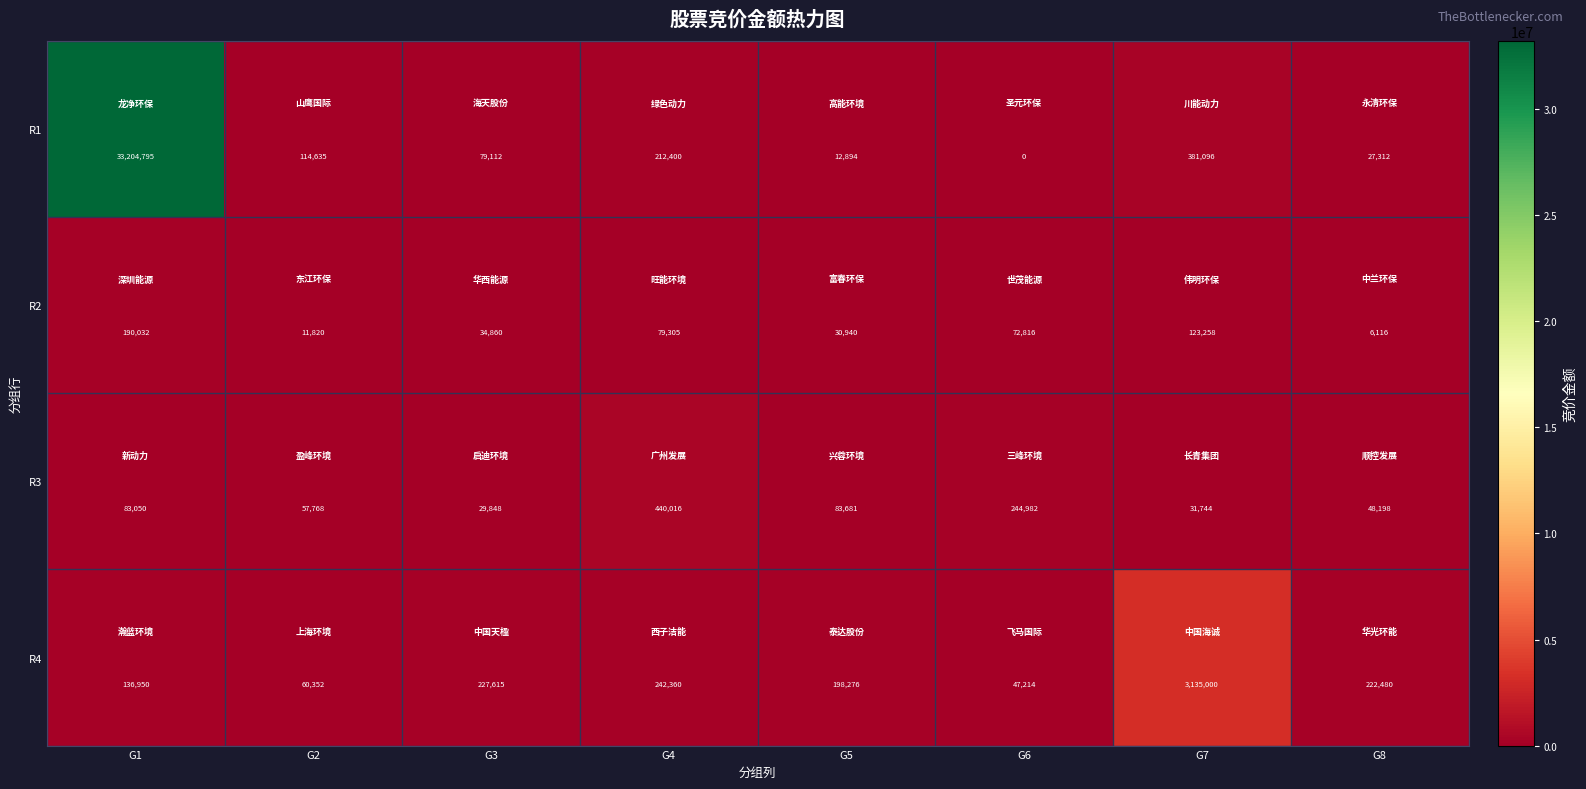

Which series has the largest total across all categories?

R1